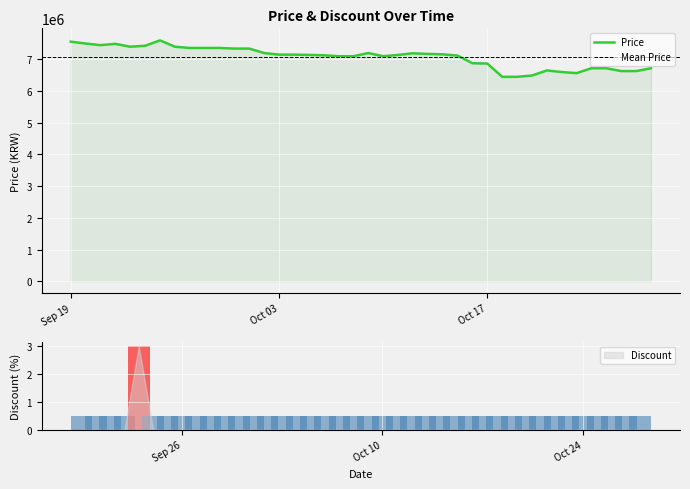

List the labels in order of value, smallest first.

2023-10-18, 2023-10-19, 2023-10-20, 2023-10-23, 2023-10-22, 2023-10-26, 2023-10-27, 2023-10-21, 2023-10-24, 2023-10-25, 2023-10-28, 2023-10-17, 2023-10-16, 2023-10-07, 2023-10-08, 2023-10-10, 2023-10-15, 2023-10-06, 2023-10-05, 2023-10-11, 2023-10-03, 2023-10-04, 2023-10-14, 2023-10-13, 2023-10-12, 2023-10-02, 2023-10-09, 2023-09-30, 2023-10-01, 2023-09-27, 2023-09-28, 2023-09-29, 2023-09-23, 2023-09-26, 2023-09-24, 2023-09-21, 2023-09-22, 2023-09-20, 2023-09-19, 2023-09-25